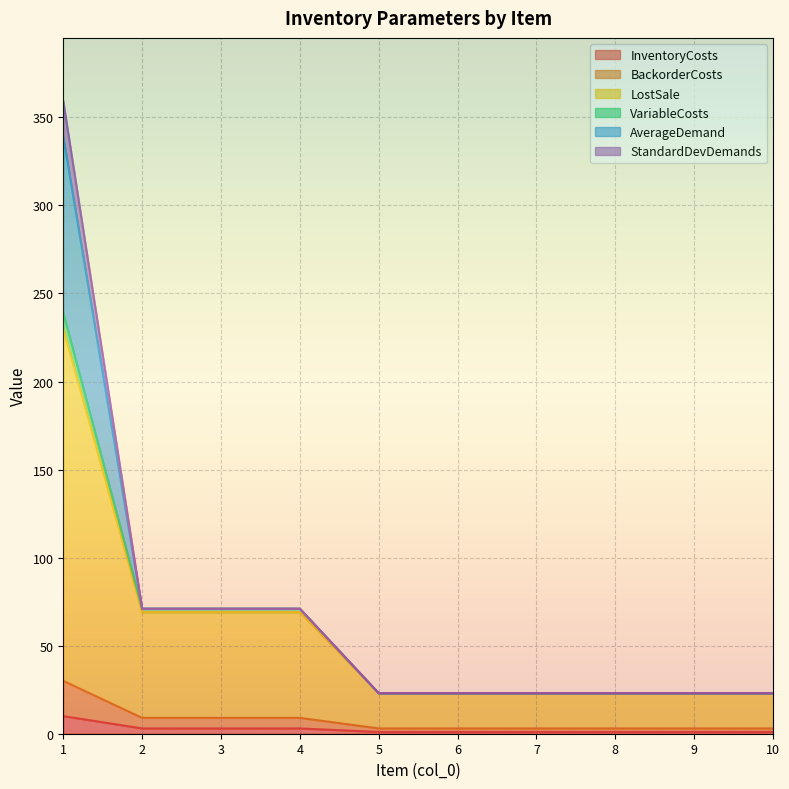

Read the BackorderCosts value at 2.

9